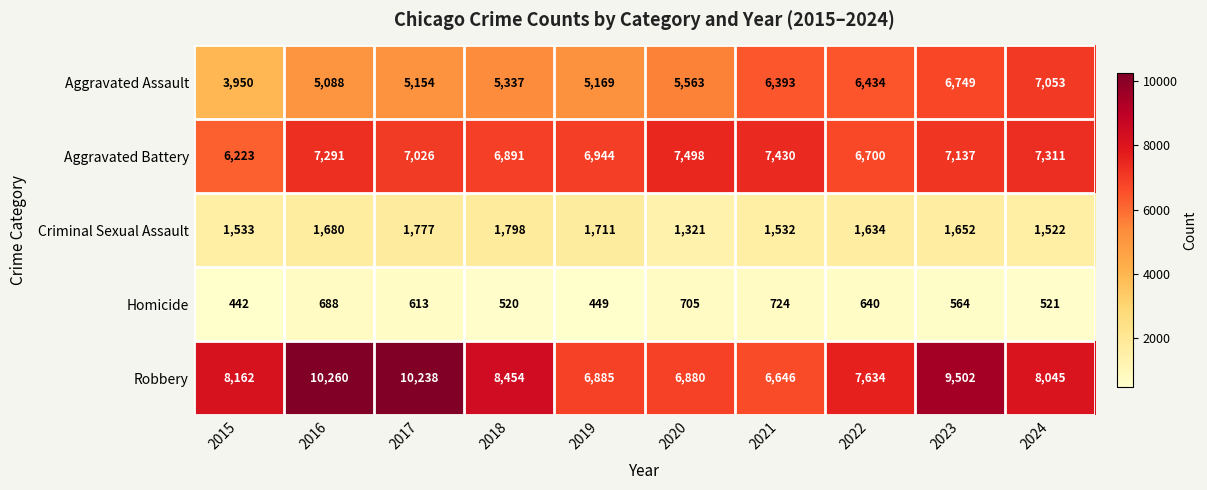

What is the lowest value of the Robbery series?

6646